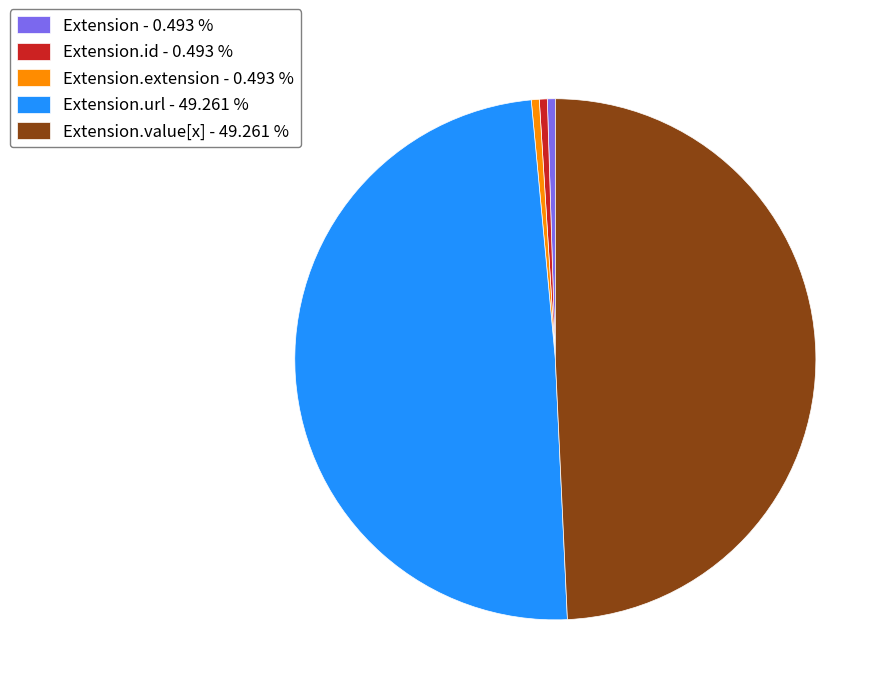

Is there a majority slice in this chart?

No